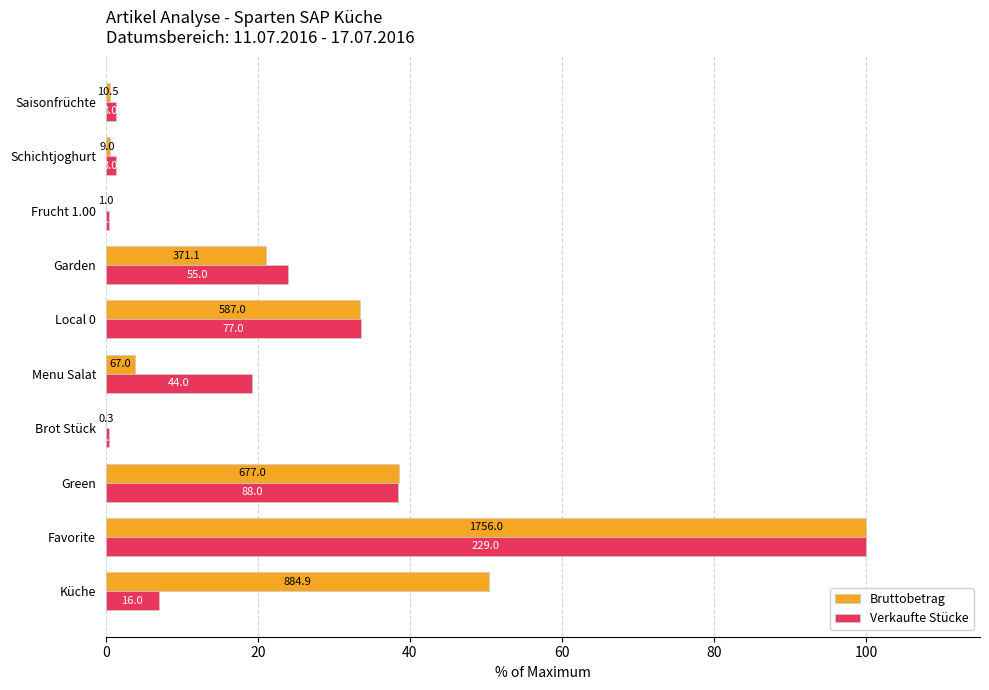

What is the difference between the maximum and second lowest values in the Bruttobetrag series?

99.9